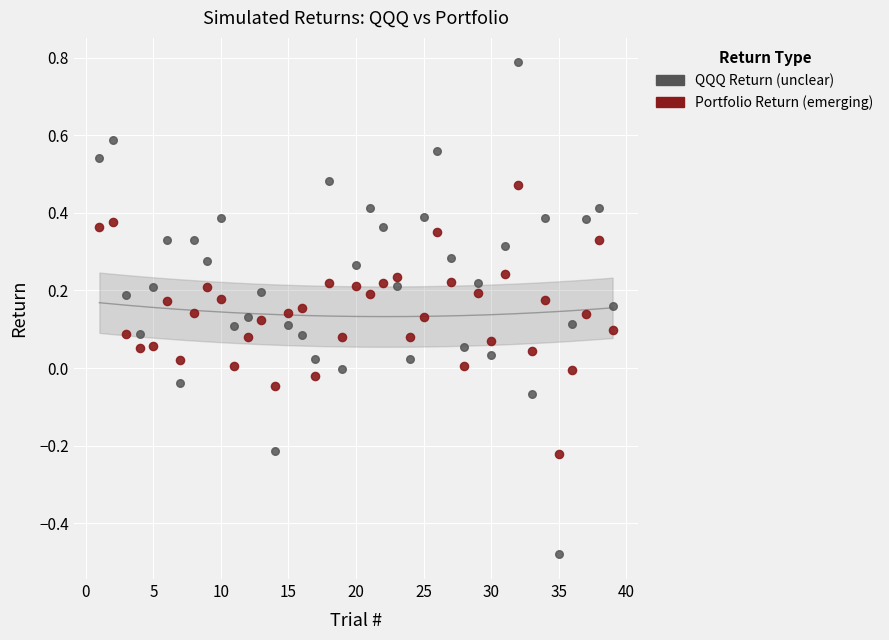

Across all data points, what is the range of X values (max minus min)?

38.0